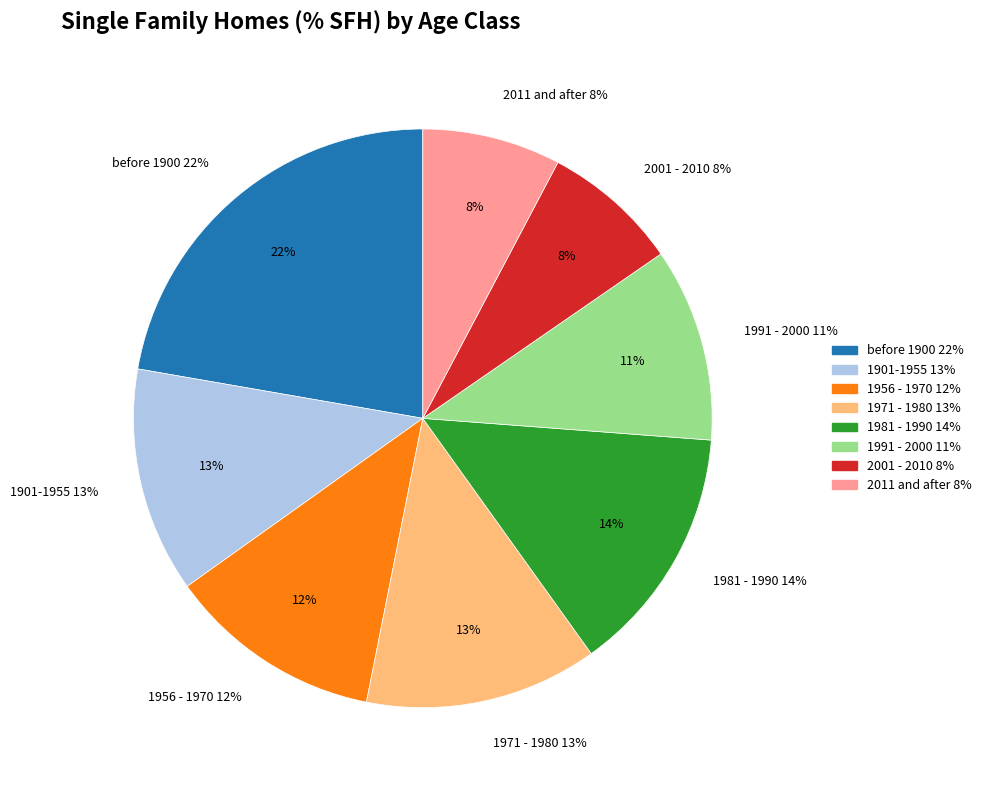

The 2011 and after slice represents 14% of the pie. True or false?

False